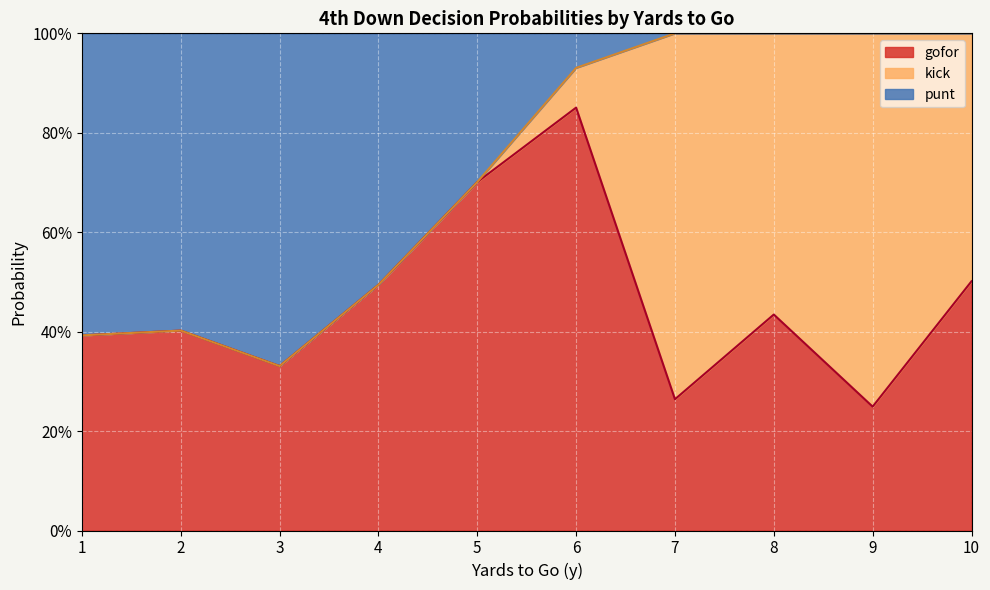

True or false: punt and gofor intersect in this chart.

True